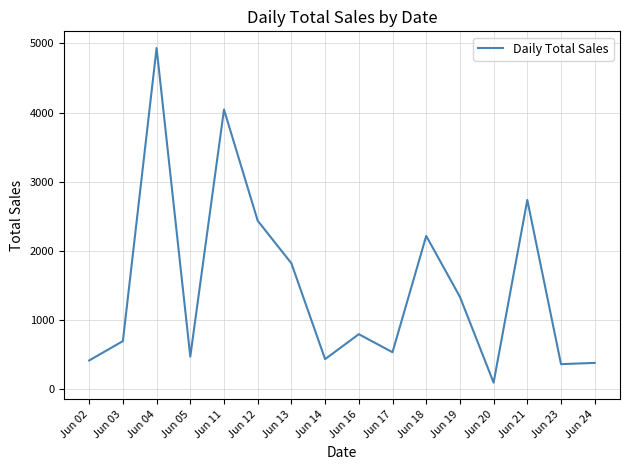

Count the number of data series in this chart.

1